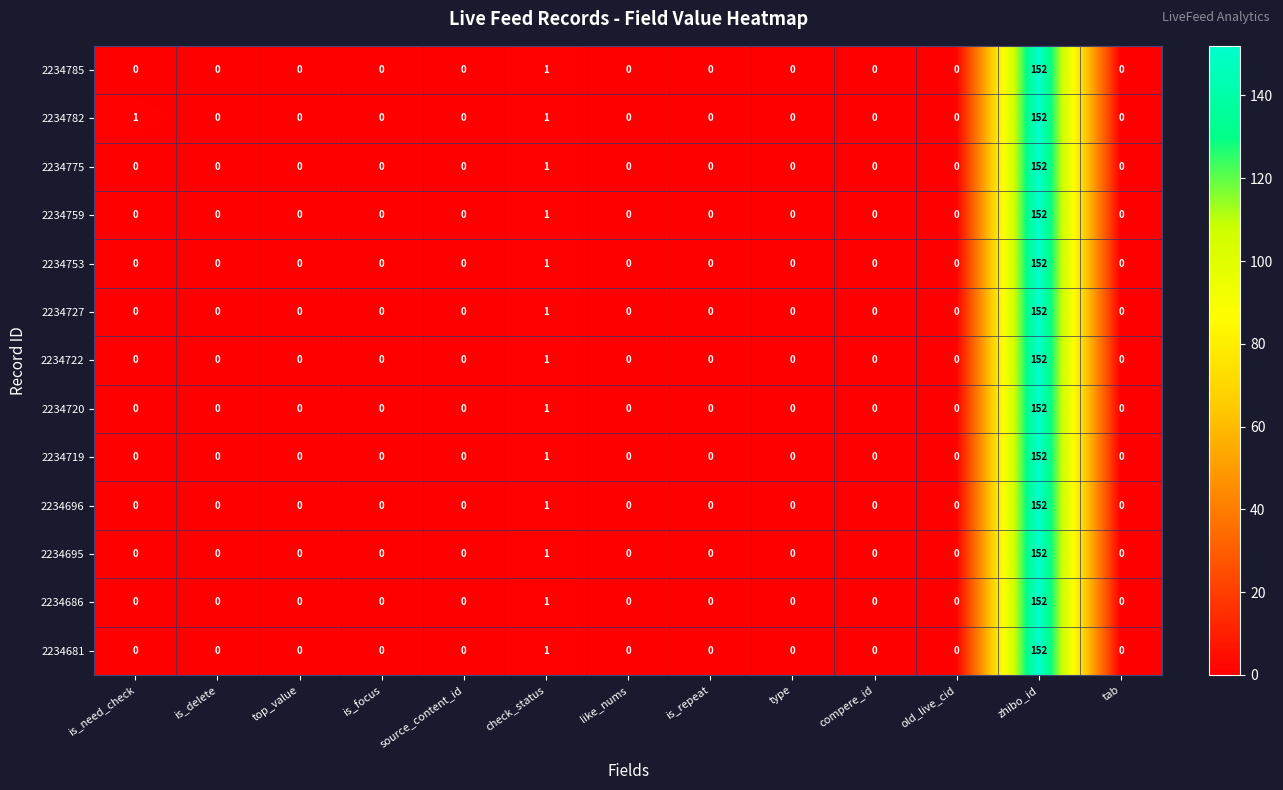

What is the sum of all 2234695 values?

153